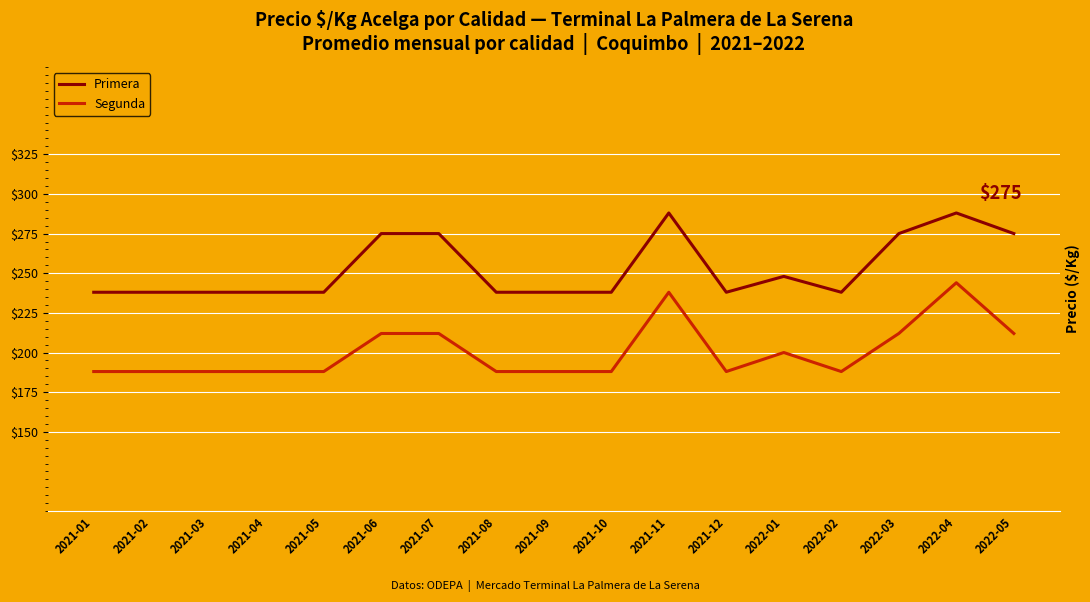

What is the average value of the Segunda series?

201